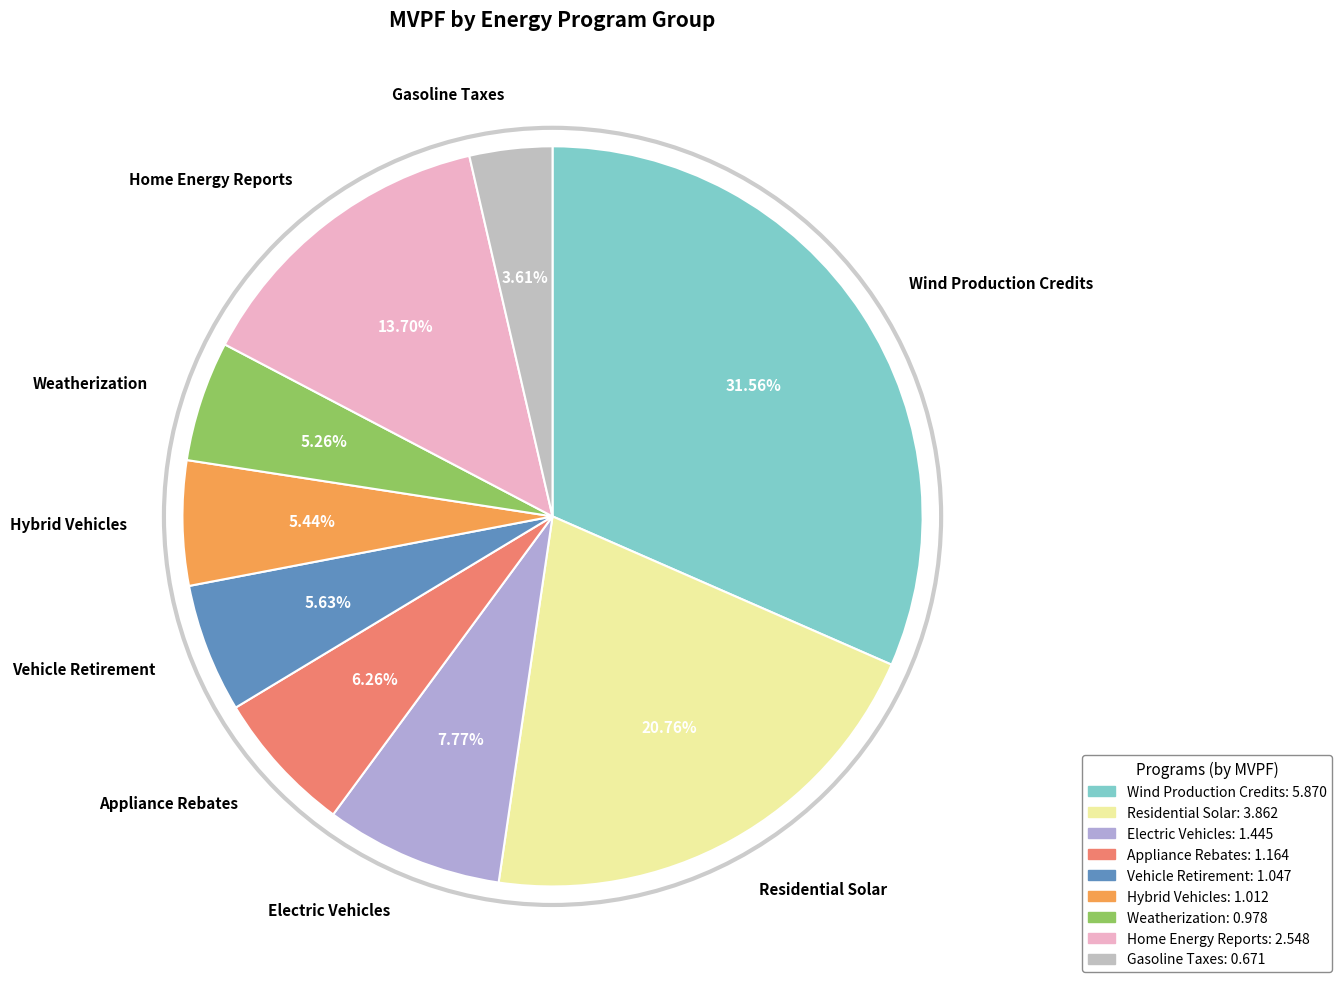

What is the smallest slice in the pie chart?

Gasoline Taxes